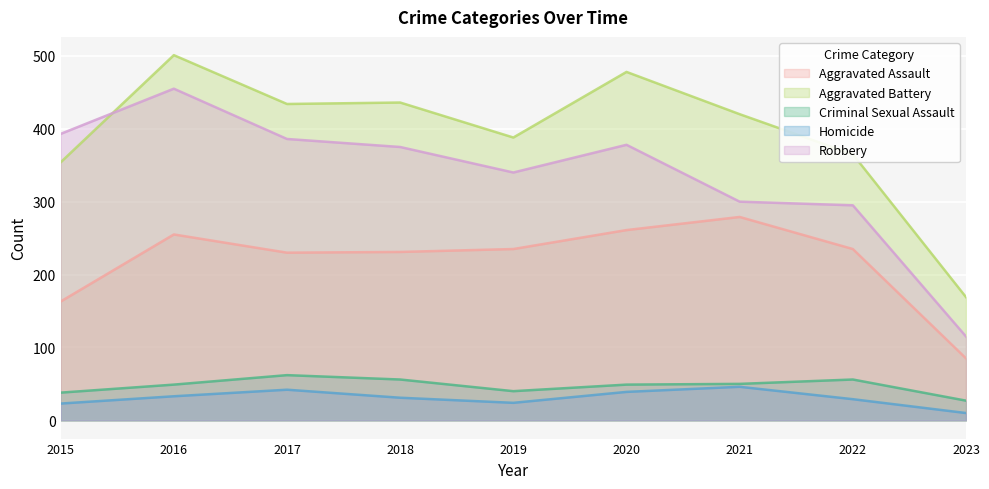

Which series changed the most between 2017 and 2020?

Aggravated Battery